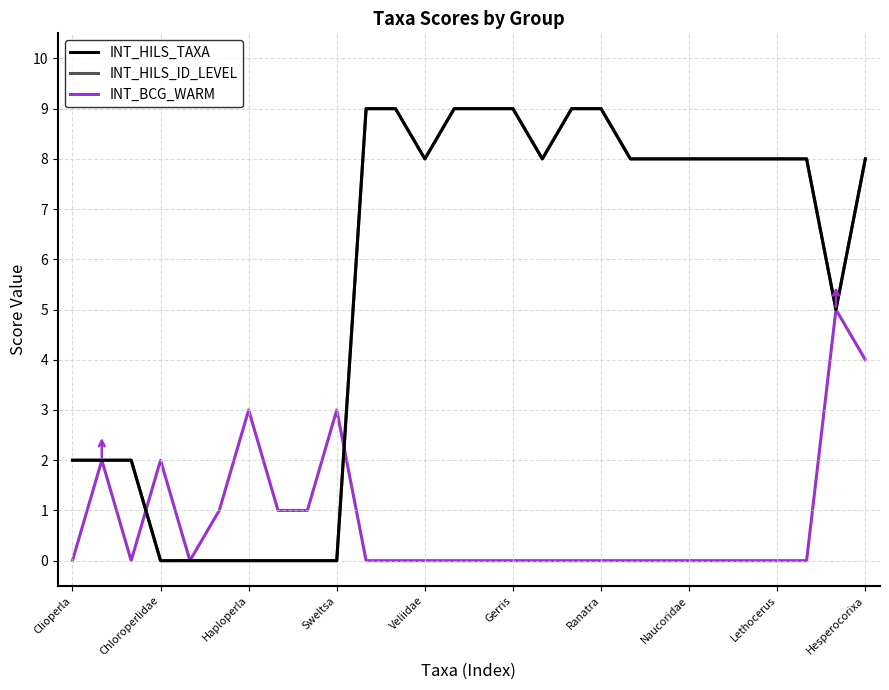

Does the chart have visible grid lines?

Yes